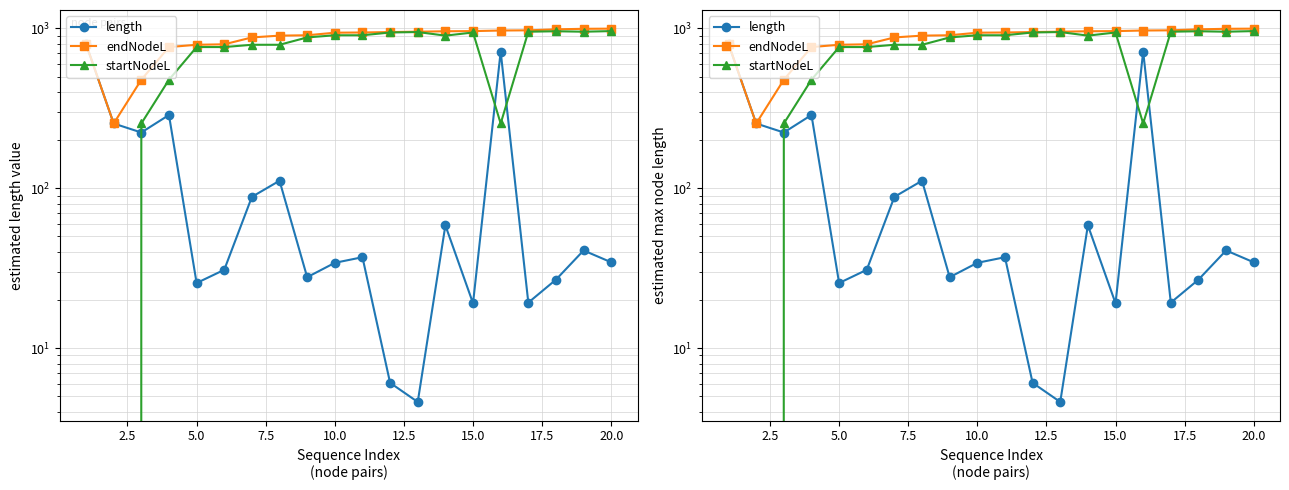

Reading left to right, list all the values displayed in this chart.

length: 799.5	254.3	223.3	287.4	25.5	30.9	88.3	111.5	27.8	34.2	37.0	6.1	4.6	58.6	19.1	716.7	19.2	26.8	40.8	34.4
endNodeL: 799.5	254.3	477.6	765.1	790.6	795.9	878.9	902.0	906.7	940.9	943.7	949.8	954.4	960.6	962.8	971.0	973.6	987.4	995.2	997.2
startNodeL: 0.0	0.0	254.3	477.6	765.1	765.1	790.6	790.6	878.9	906.7	906.7	943.7	949.8	902.0	943.7	254.3	954.4	960.6	954.4	962.8